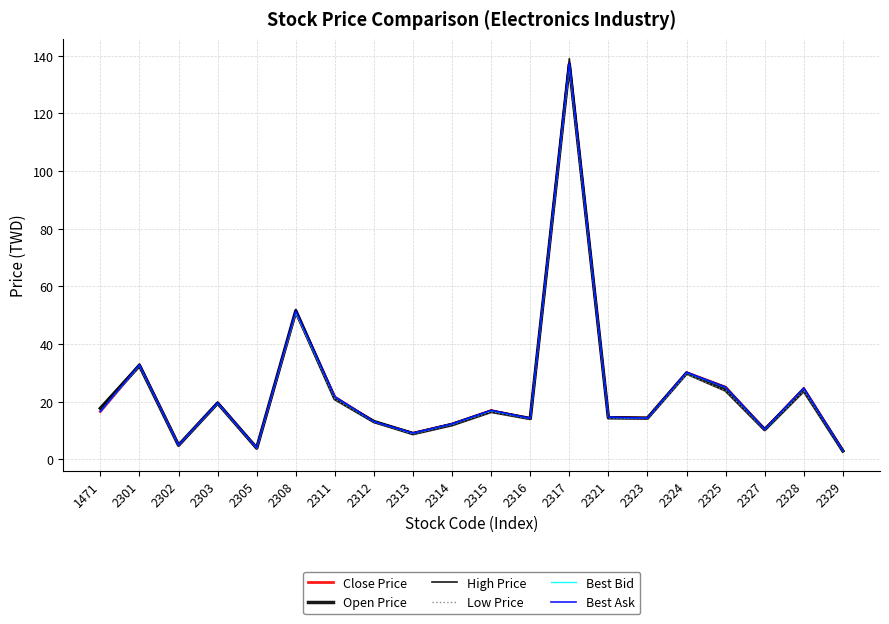

At which label does Open Price first exceed 16?

1471